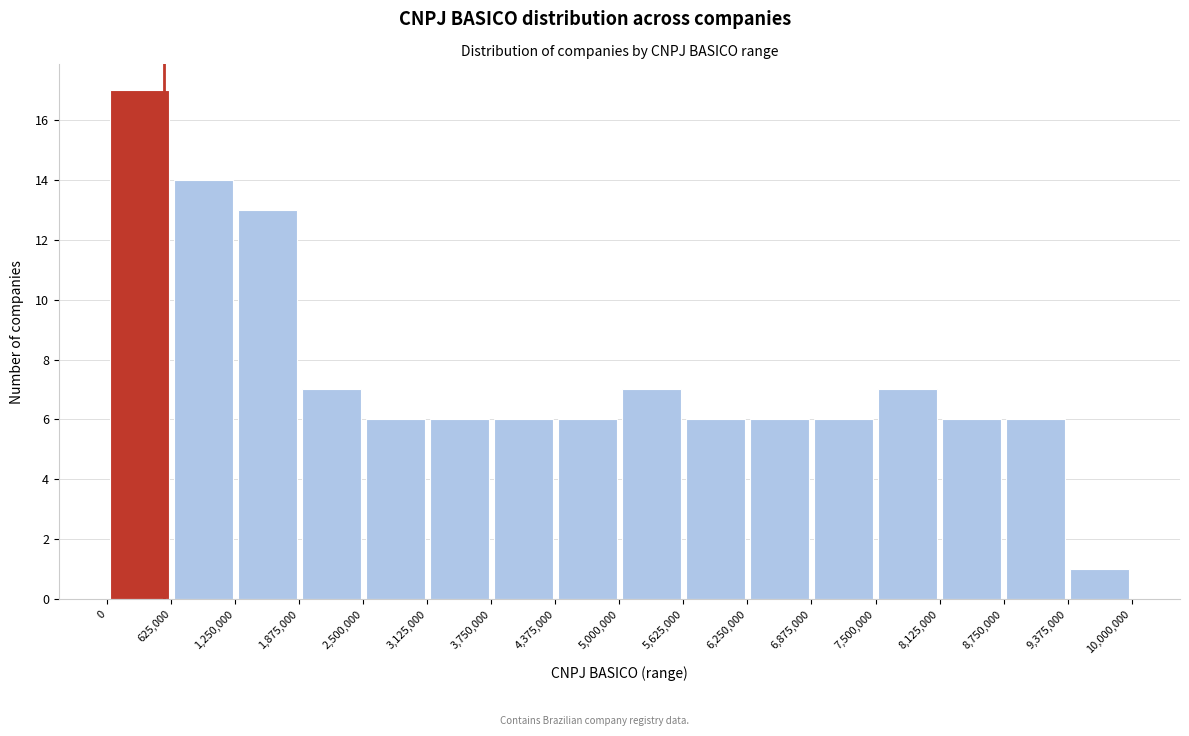

Over which range of the x-axis is the bar tallest?

0 to 625,000